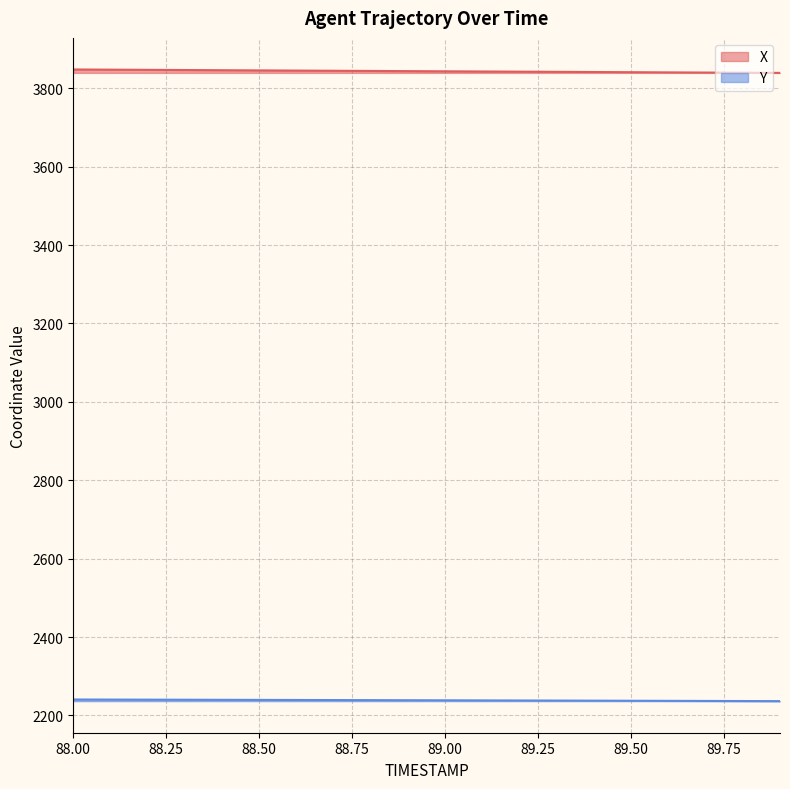

At 88.4, list the series in order from smallest to largest.

Y, X